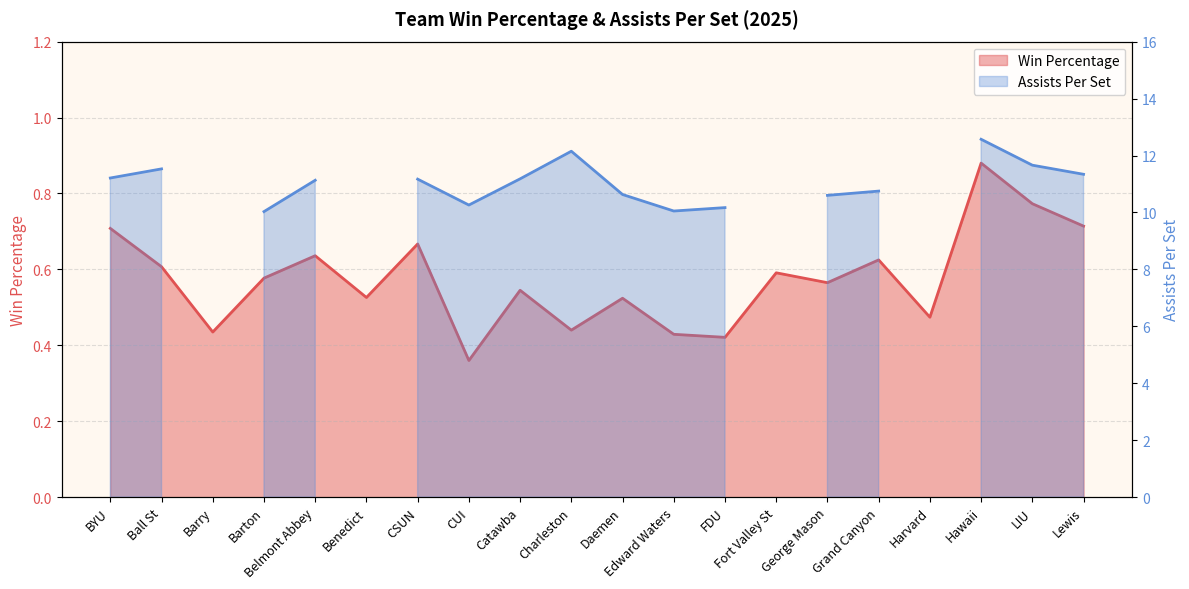

Rank the categories by value from lowest to highest.

CUI, FDU, Edward Waters, Barry, Charleston, Harvard, Daemen, Benedict, Catawba, George Mason, Barton, Fort Valley St, Ball St, Grand Canyon, Belmont Abbey, CSUN, BYU, Lewis, LIU, Hawaii